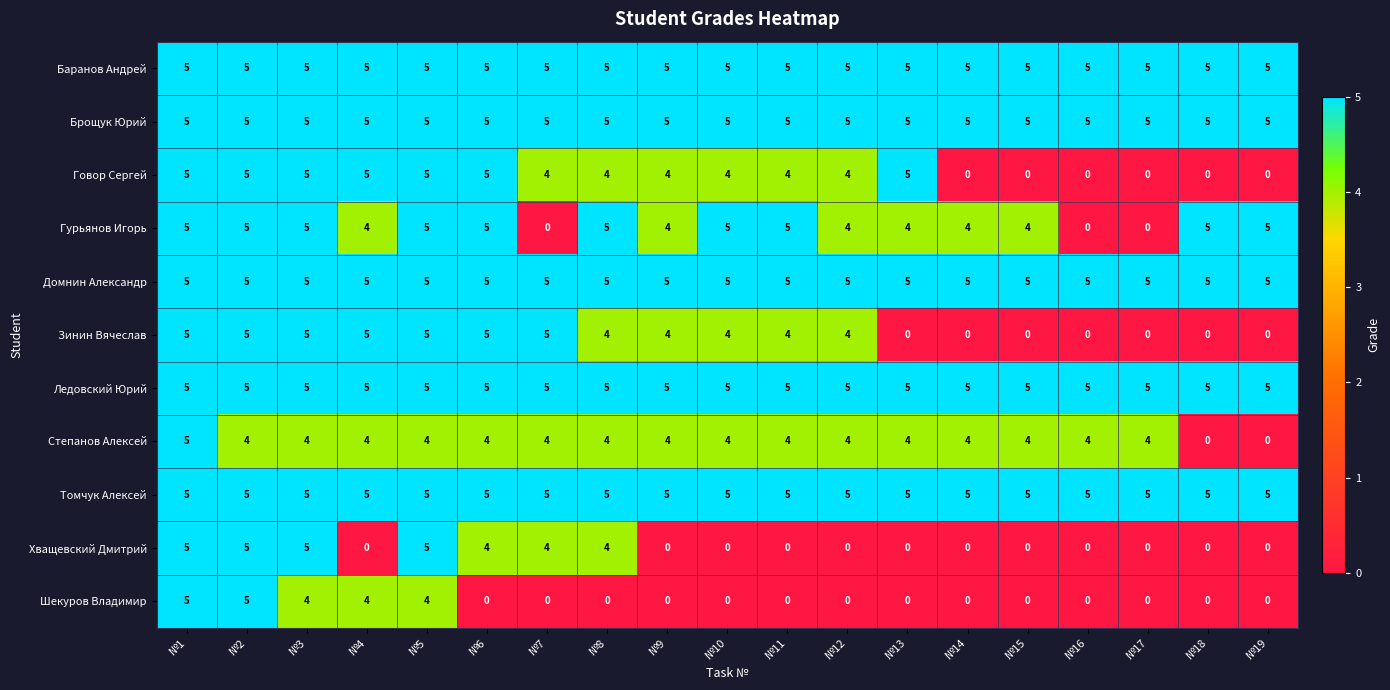

Count the Шекуров Владимир values in the range 0 to 4.

17